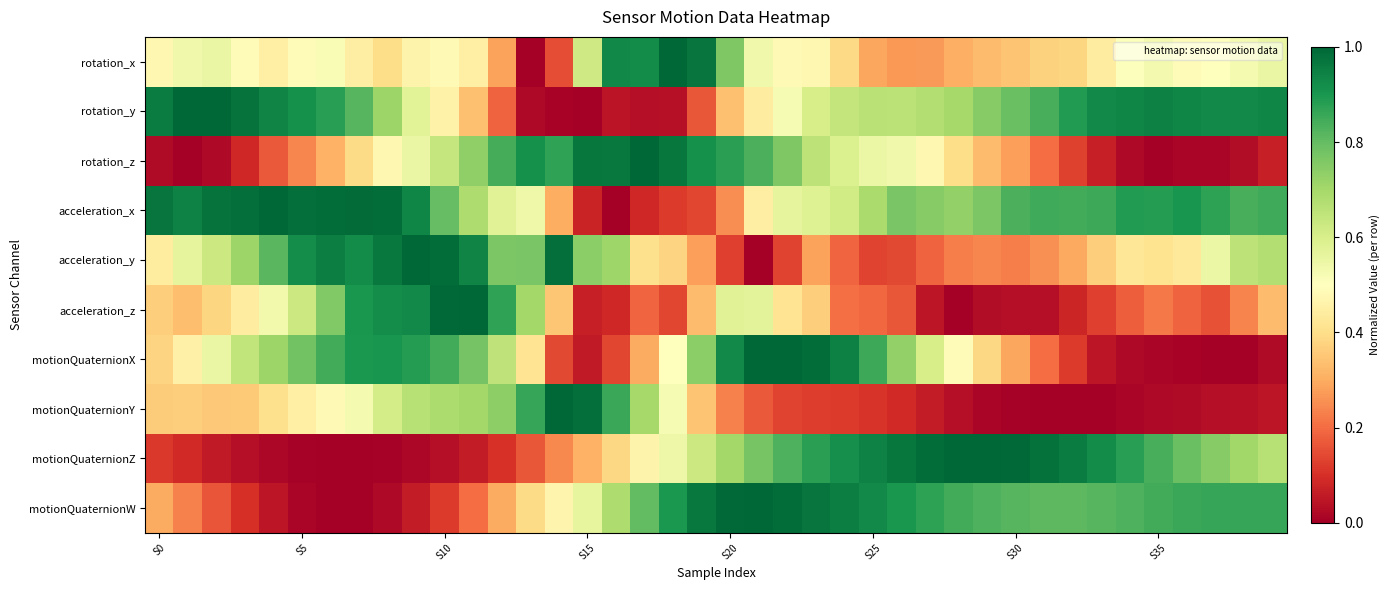

Reading right to left, extract all data points from this chart.

rotation_x: 0.6	0.5	0.5	0.5	0.5	0.5	0.4	0.4	0.4	0.3	0.3	0.3	0.3	0.3	0.3	0.4	0.5	0.5	0.5	0.8	1.0	1.0	0.9	0.9	0.6	0.2	0.0	0.3	0.5	0.5	0.5	0.4	0.4	0.5	0.5	0.5	0.5	0.6	0.5	0.5
rotation_y: 0.9	0.9	0.9	0.9	0.9	0.9	0.9	0.9	0.8	0.8	0.7	0.7	0.7	0.7	0.7	0.6	0.6	0.5	0.4	0.3	0.2	0.0	0.0	0.0	0.0	0.0	0.0	0.2	0.3	0.5	0.6	0.7	0.8	0.9	0.9	0.9	1.0	1.0	1.0	1.0
rotation_z: 0.1	0.0	0.0	0.0	0.0	0.0	0.1	0.1	0.2	0.3	0.3	0.4	0.5	0.5	0.5	0.6	0.7	0.8	0.8	0.9	0.9	1.0	1.0	1.0	1.0	0.9	0.9	0.8	0.7	0.6	0.6	0.5	0.4	0.3	0.2	0.2	0.1	0.0	0.0	0.0
acceleration_x: 0.8	0.8	0.9	0.9	0.9	0.9	0.9	0.8	0.8	0.8	0.8	0.7	0.7	0.8	0.7	0.6	0.6	0.6	0.4	0.3	0.1	0.1	0.1	0.0	0.1	0.3	0.5	0.6	0.7	0.8	0.9	1.0	1.0	1.0	1.0	1.0	1.0	1.0	0.9	1.0
acceleration_y: 0.7	0.7	0.5	0.4	0.4	0.4	0.4	0.3	0.3	0.2	0.2	0.2	0.2	0.1	0.1	0.2	0.3	0.1	0.0	0.1	0.3	0.4	0.4	0.7	0.7	1.0	0.8	0.8	0.9	1.0	1.0	1.0	0.9	1.0	0.9	0.8	0.7	0.6	0.6	0.4
acceleration_z: 0.3	0.2	0.2	0.2	0.2	0.2	0.1	0.1	0.0	0.0	0.0	0.0	0.1	0.2	0.2	0.2	0.4	0.4	0.6	0.6	0.3	0.1	0.2	0.1	0.1	0.3	0.7	0.9	1.0	1.0	0.9	0.9	0.9	0.8	0.6	0.5	0.4	0.4	0.3	0.4
motionQuaternionX: 0.0	0.0	0.0	0.0	0.0	0.0	0.0	0.1	0.2	0.3	0.4	0.5	0.6	0.7	0.9	0.9	1.0	1.0	1.0	0.9	0.7	0.5	0.3	0.1	0.1	0.1	0.4	0.7	0.8	0.8	0.9	0.9	0.9	0.8	0.8	0.7	0.6	0.6	0.5	0.4
motionQuaternionY: 0.0	0.0	0.0	0.0	0.0	0.0	0.0	0.0	0.0	0.0	0.0	0.0	0.1	0.1	0.1	0.1	0.1	0.1	0.2	0.2	0.3	0.5	0.7	0.9	1.0	1.0	0.9	0.7	0.7	0.7	0.7	0.6	0.5	0.5	0.5	0.4	0.4	0.4	0.4	0.4
motionQuaternionZ: 0.7	0.7	0.7	0.8	0.8	0.9	0.9	1.0	1.0	1.0	1.0	1.0	1.0	1.0	0.9	0.9	0.9	0.8	0.8	0.7	0.6	0.5	0.5	0.4	0.3	0.2	0.2	0.1	0.1	0.0	0.0	0.0	0.0	0.0	0.0	0.0	0.0	0.1	0.1	0.1
motionQuaternionW: 0.9	0.9	0.9	0.9	0.8	0.8	0.8	0.8	0.8	0.8	0.8	0.8	0.9	0.9	0.9	1.0	1.0	1.0	1.0	1.0	1.0	0.9	0.8	0.7	0.6	0.5	0.4	0.3	0.2	0.1	0.1	0.0	0.0	0.0	0.0	0.0	0.1	0.2	0.2	0.3